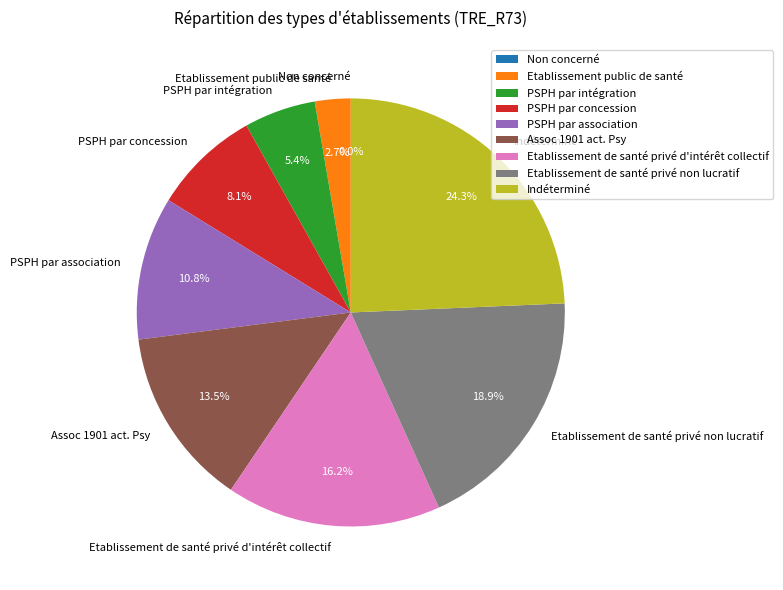

To the nearest percent, what is the average slice percentage?

11%